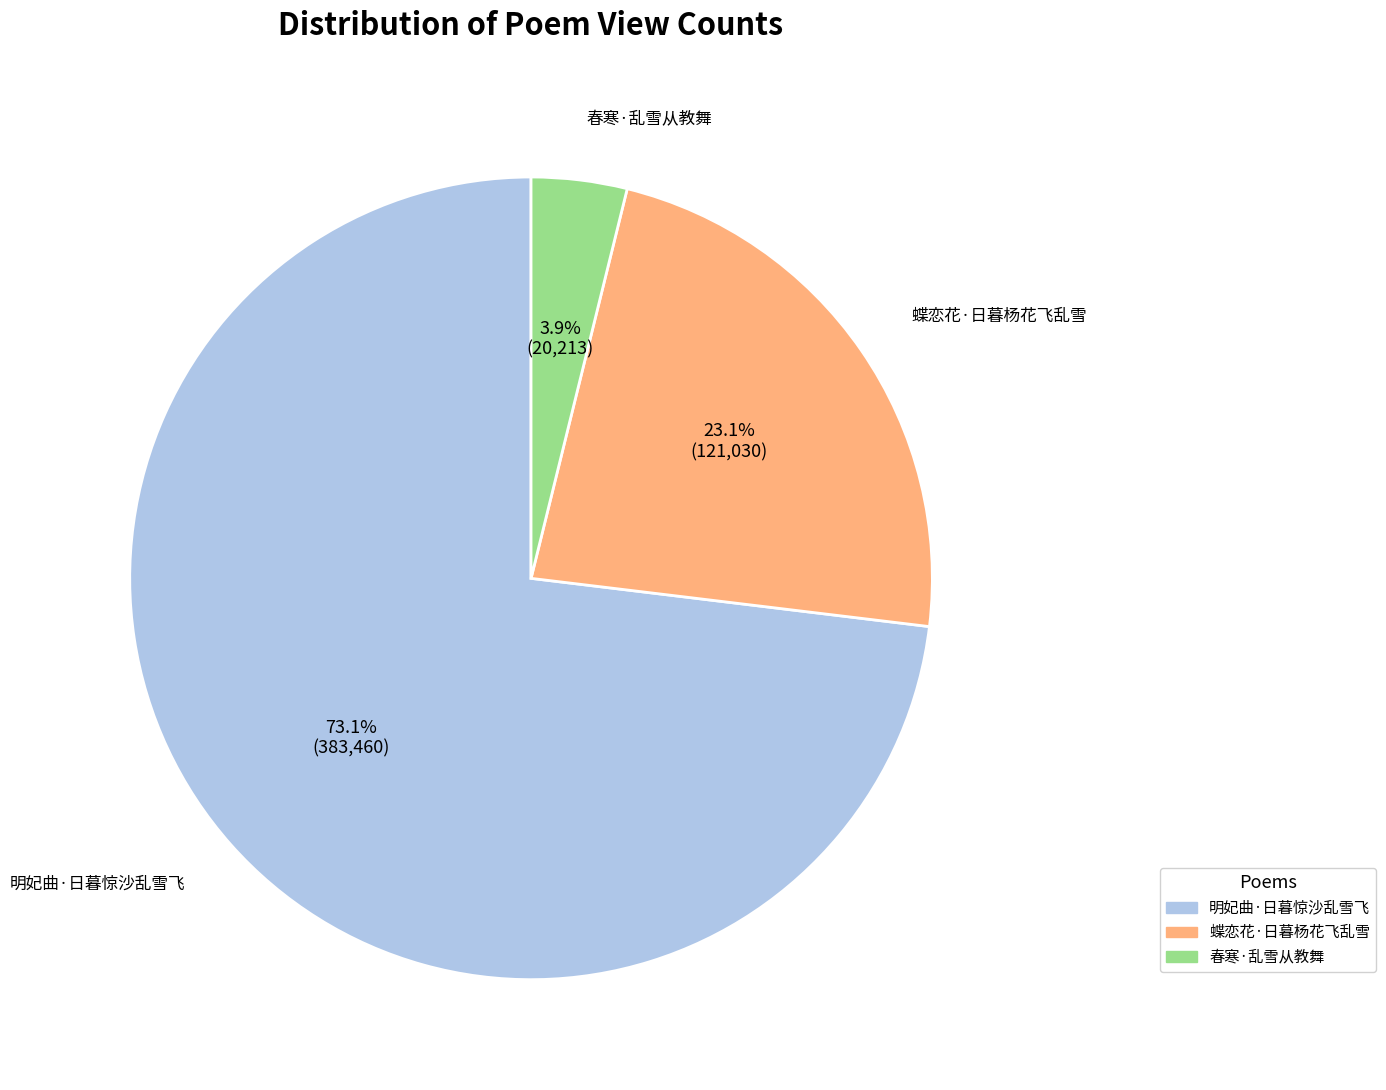

Count the number of slices in the pie.

3